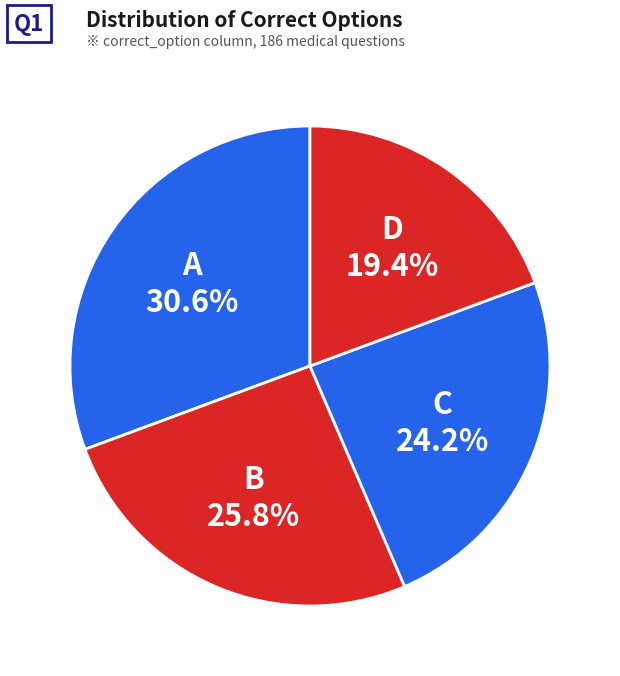

What is the smallest slice in the pie chart?

D